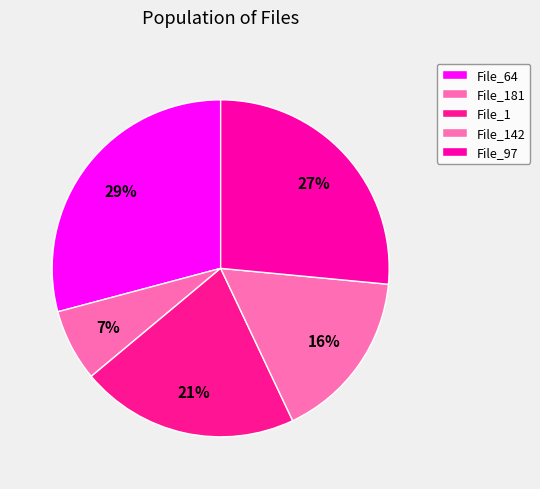

Which category has the smallest portion of the pie?

File_181